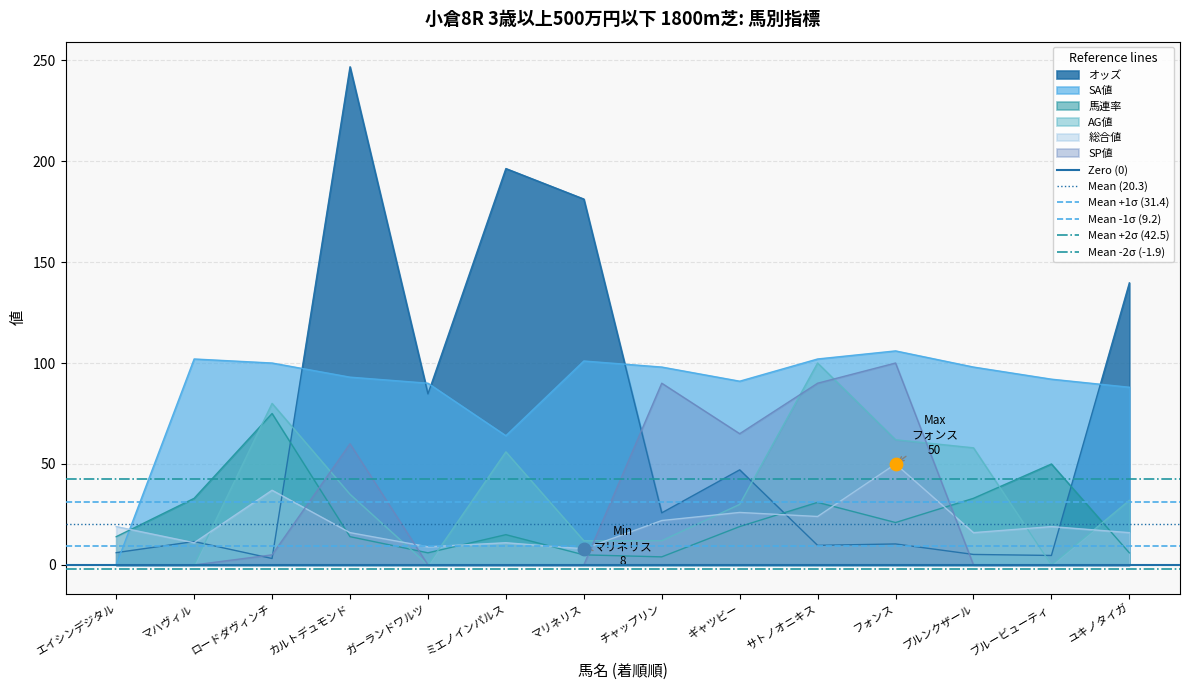

Is the value of Mean (20.3) at エイシンデジタル greater than the value of Mean +2σ (42.5) at マハヴィル?

No